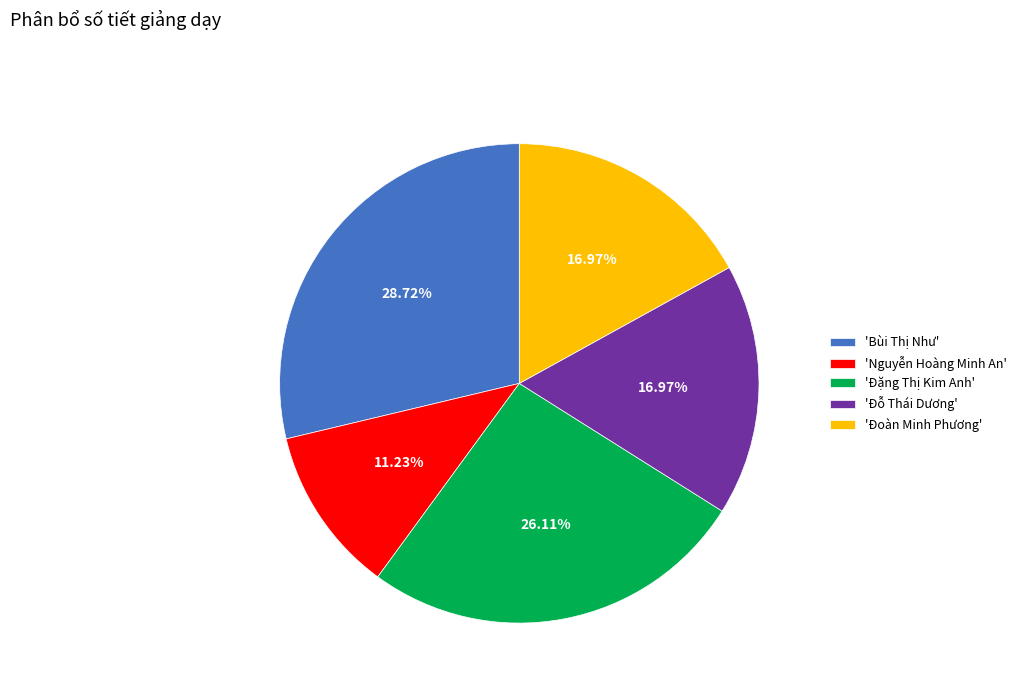

To the nearest percent, what is the difference between the largest and smallest slice percentages?

17%